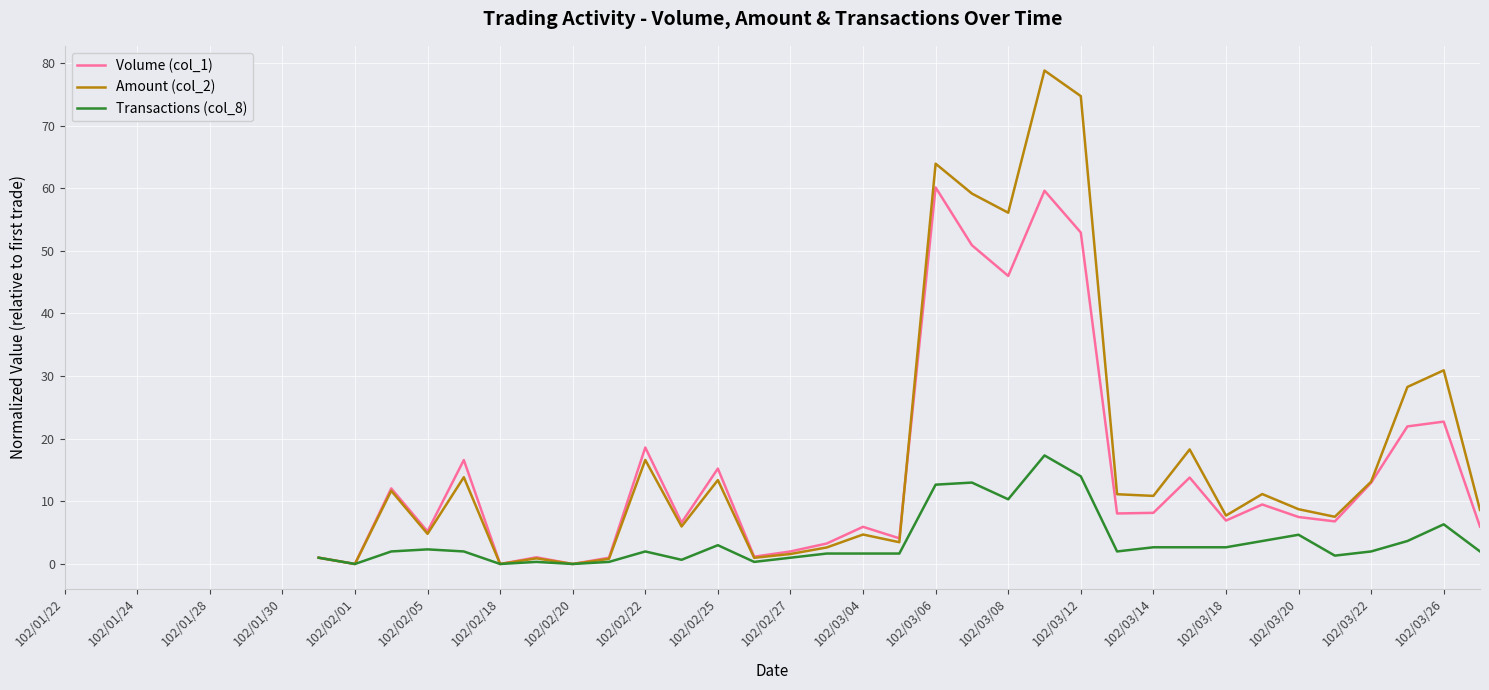

What is the highest value of the Volume (col_1) series?

60.1